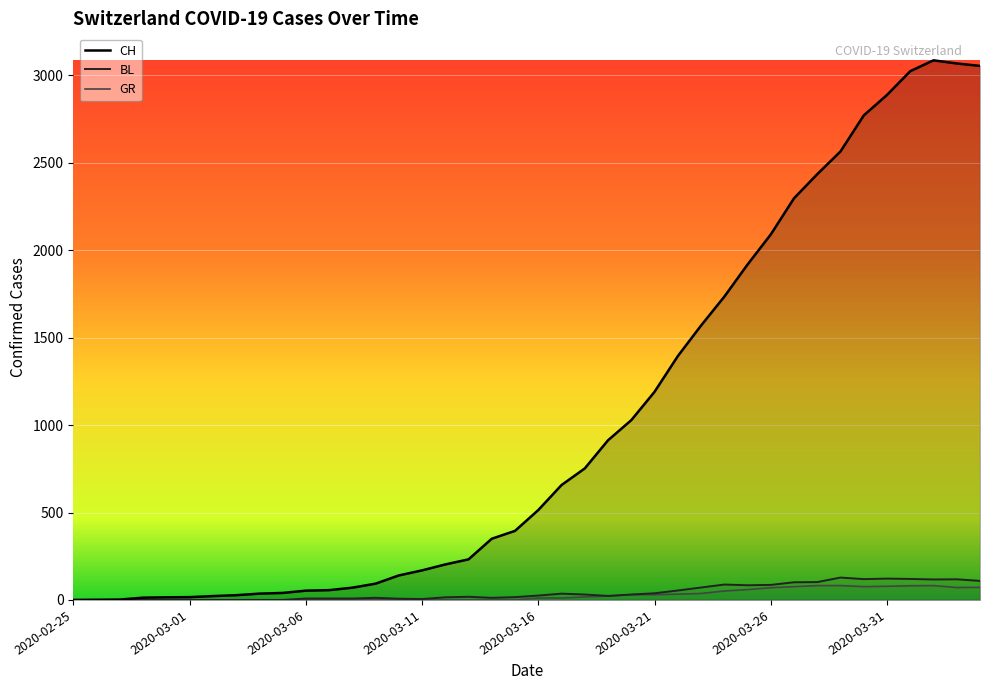

Reading left to right, transcribe all the data shown in this chart.

CH: 0	1	2	13	15	16	22	27	36	40	53	56	70	93	140	169	203	232	350	395	514	657	752	913	1028	1190	1394	1569	1734	1918	2090	2297	2435	2565	2771	2888	3024	3086	3068	3054
BL: 0	0	0	0	0	0	0	0	0	0	8	8	8	12	7	5	15	18	12	16	25	36	31	23	31	38	54	71	88	84	86	101	102	128	119	122	120	117	118	109
GR: 0	0	0	0	0	0	0	0	0	0	0	0	0	0	0	0	0	0	0	0	11	11	17	22	30	30	33	37	51	59	70	76	82	82	76	78	81	82	71	72